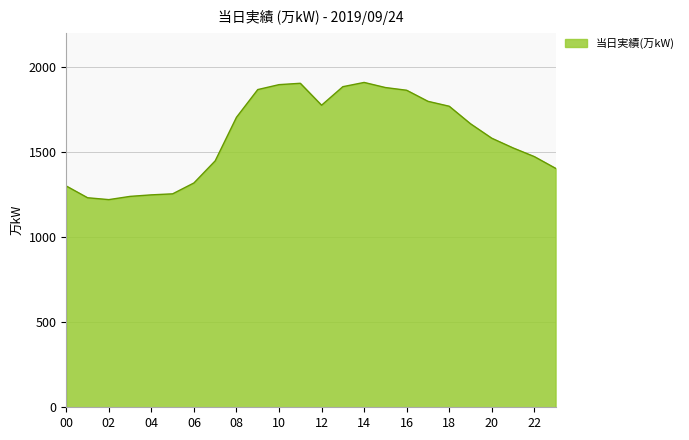

What is the greatest value displayed?

1910